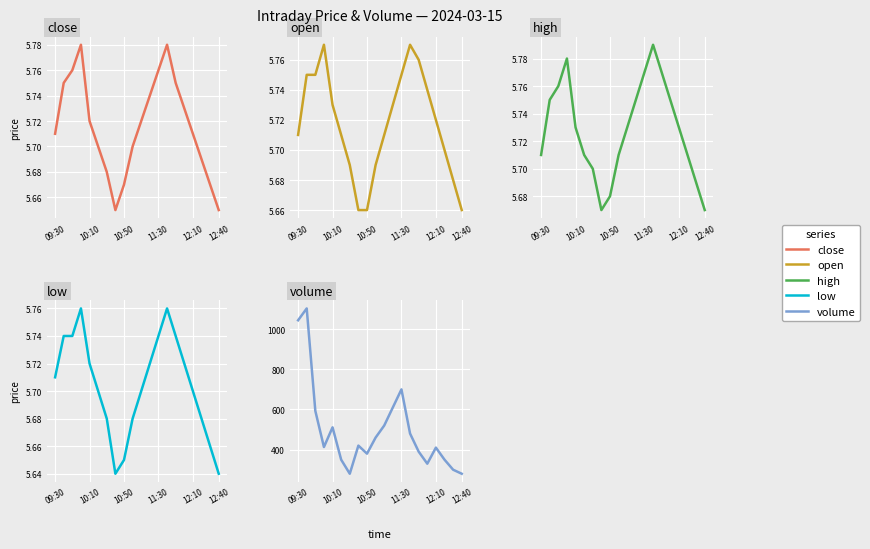

Which series ends up on top after the final intersection of close and open?

open